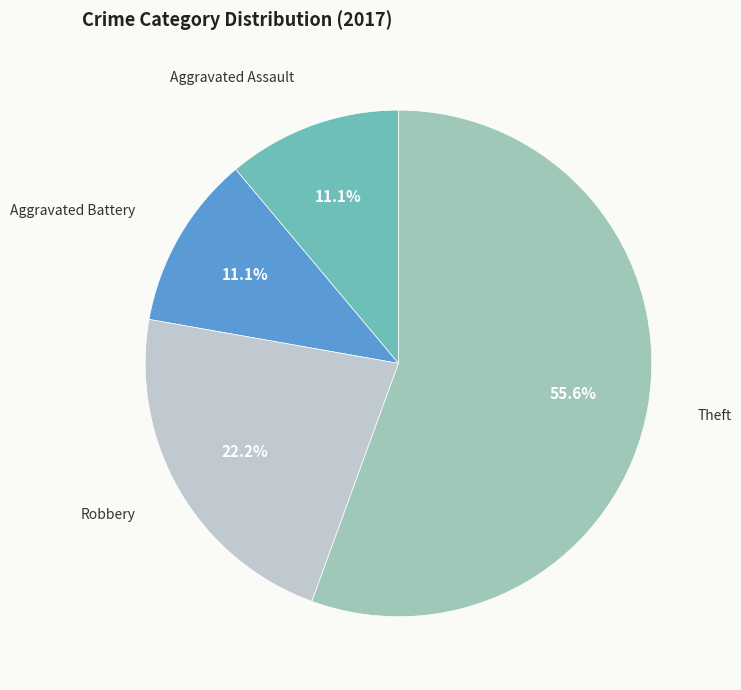

Does any single category account for the majority?

Yes